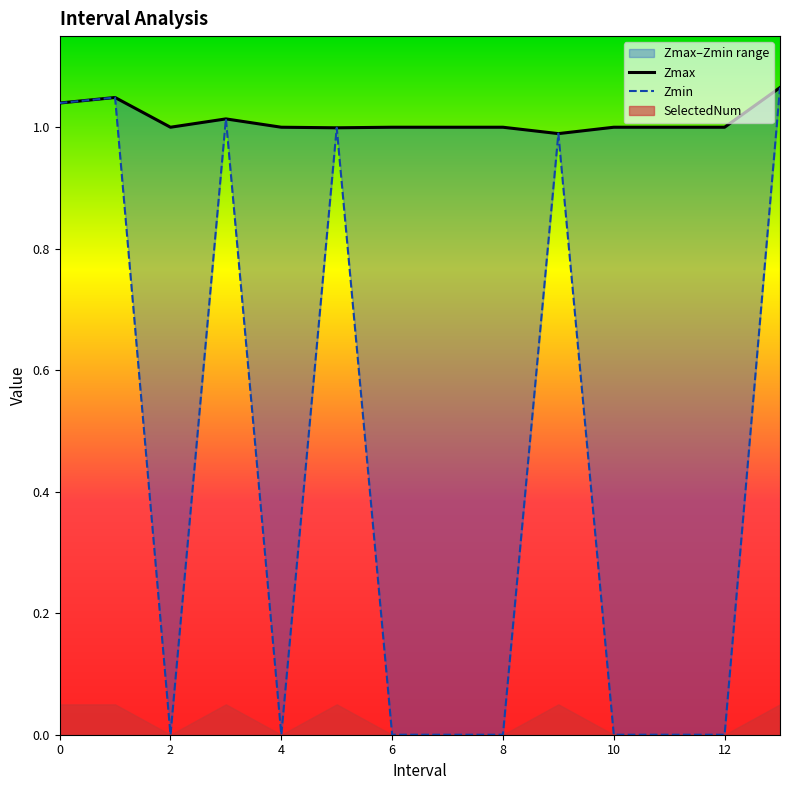

What is the maximum value for Zmin?

1.1